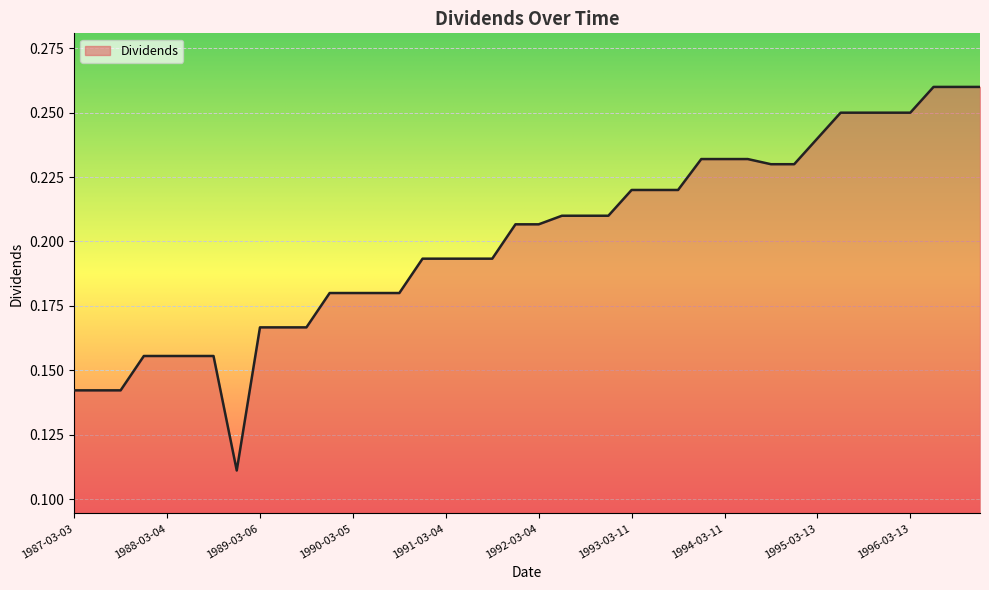

What is the label of the 14th point from the right?

1993-09-13